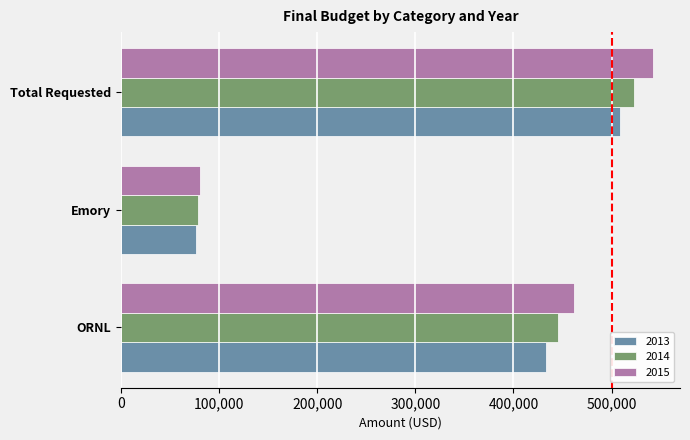

Which series has the widest spread of values?

2015